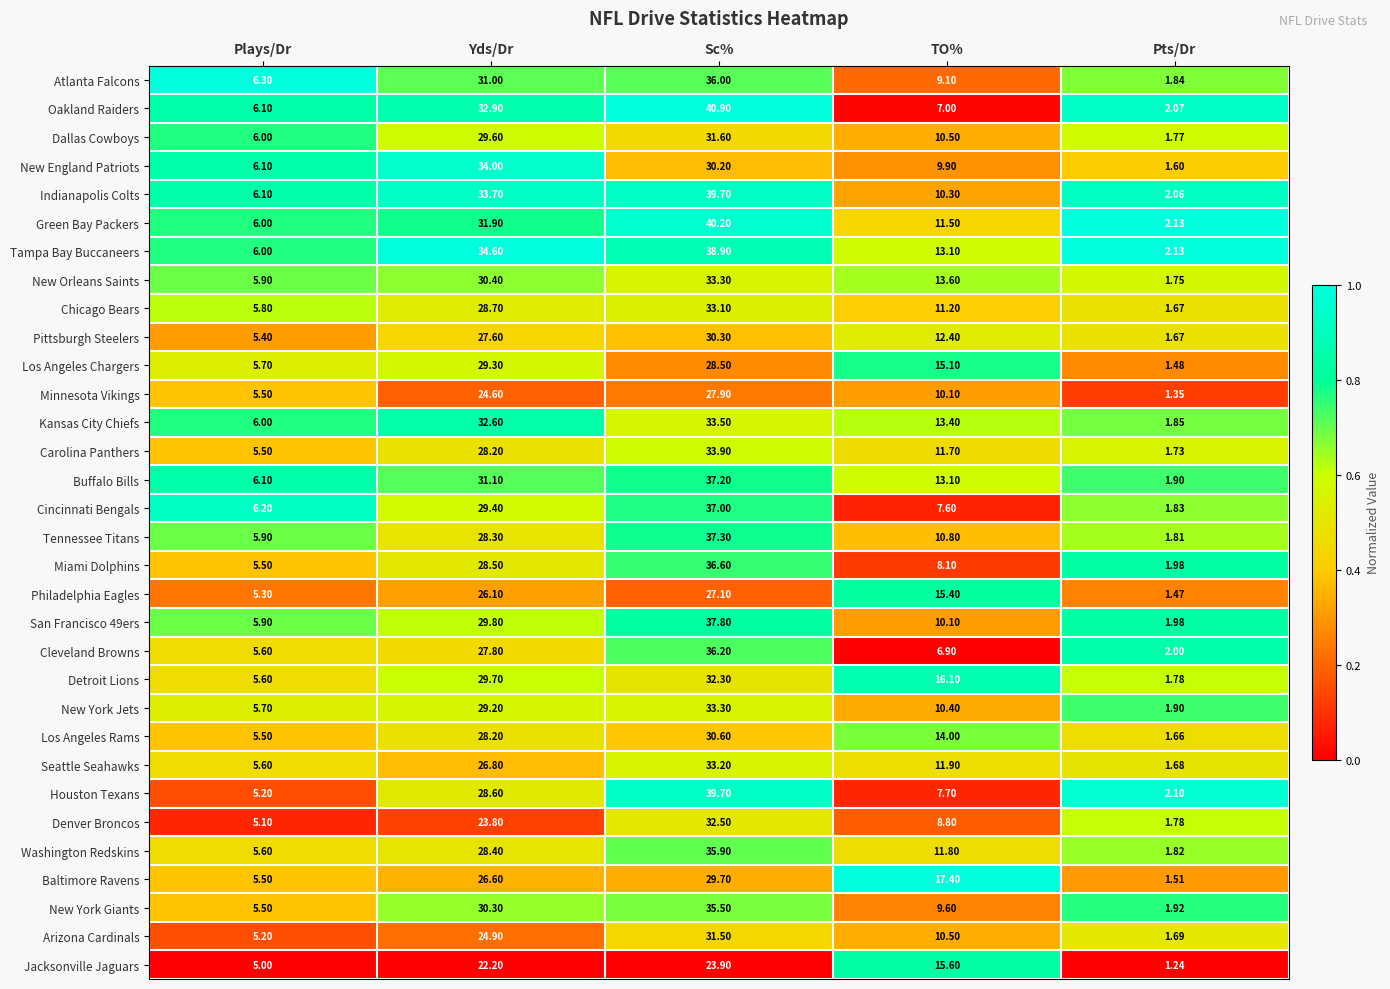

What is the total value across all series at Yds/Dr?

928.8